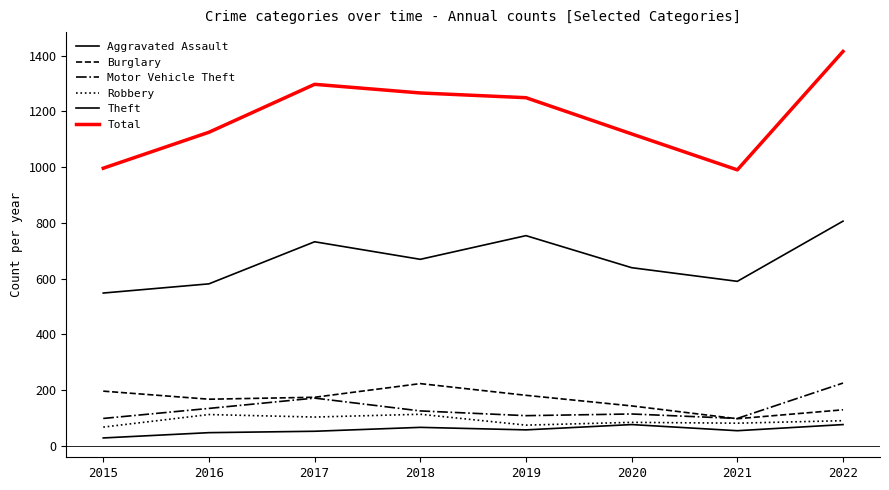

True or false: Theft and Motor Vehicle Theft intersect in this chart.

False